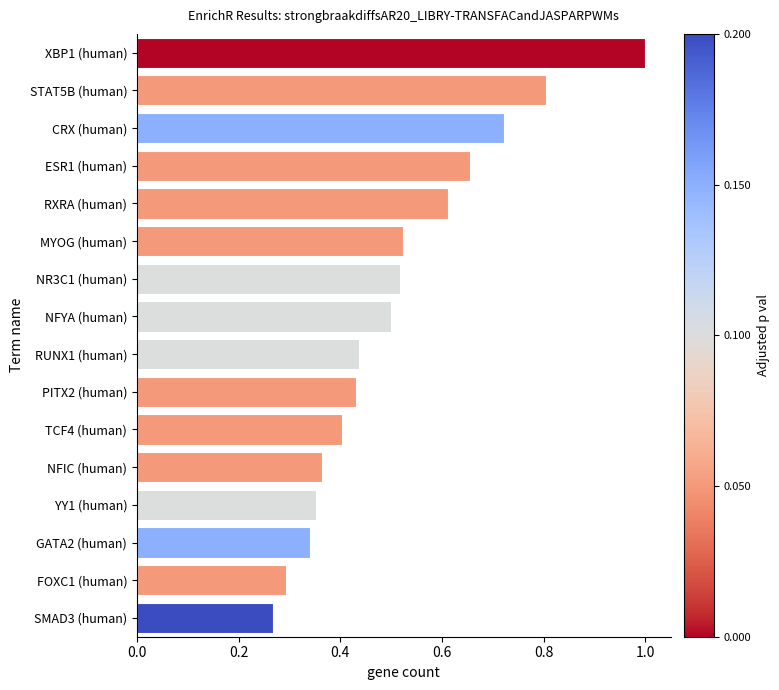

What is the label of the 3rd bar from the top?

CRX (human)